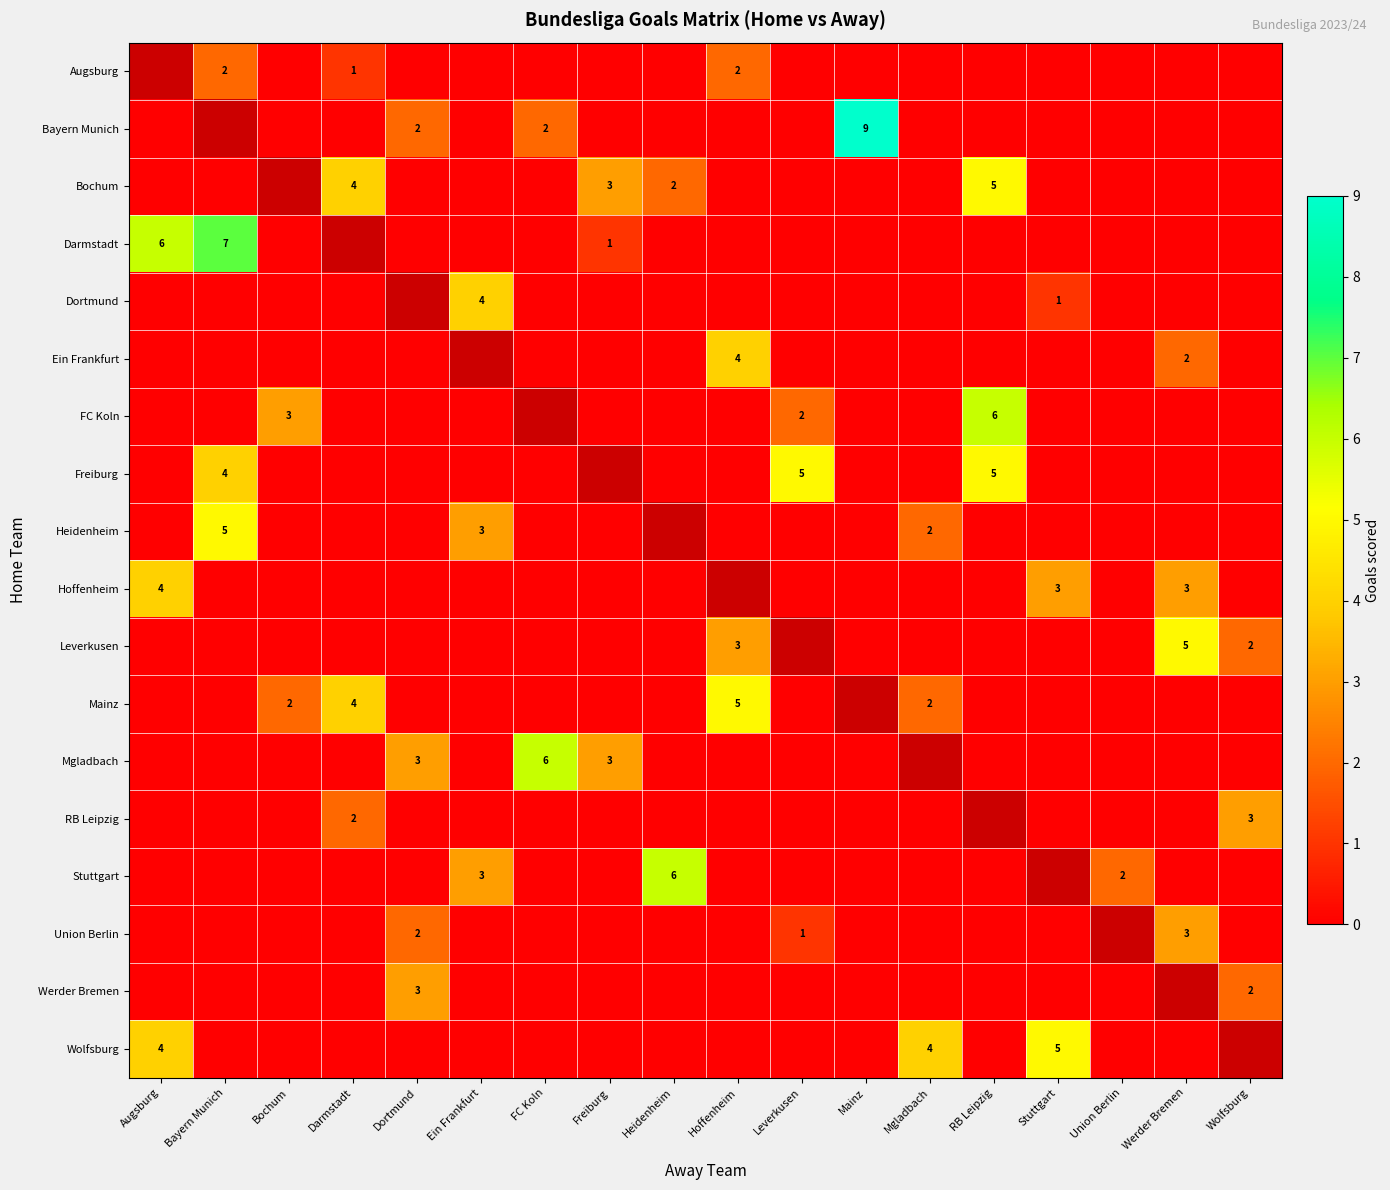

How many distinct data groups are displayed?

18